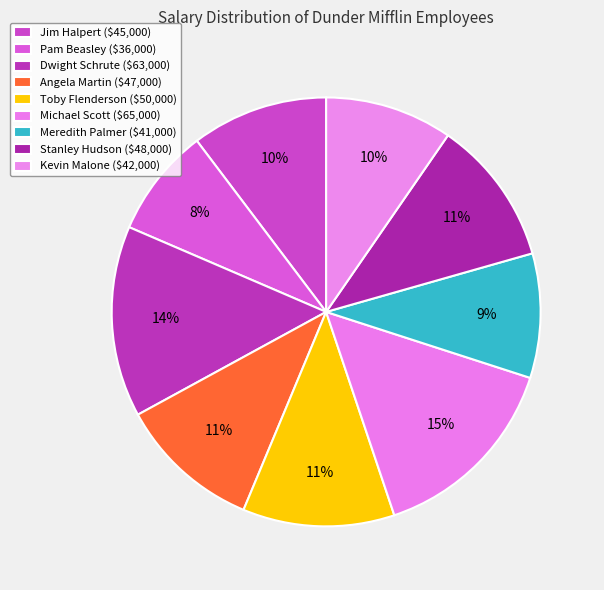

To the nearest percent, what is the difference between the Pam Beasley and Dwight Schrute slice percentages?

6%